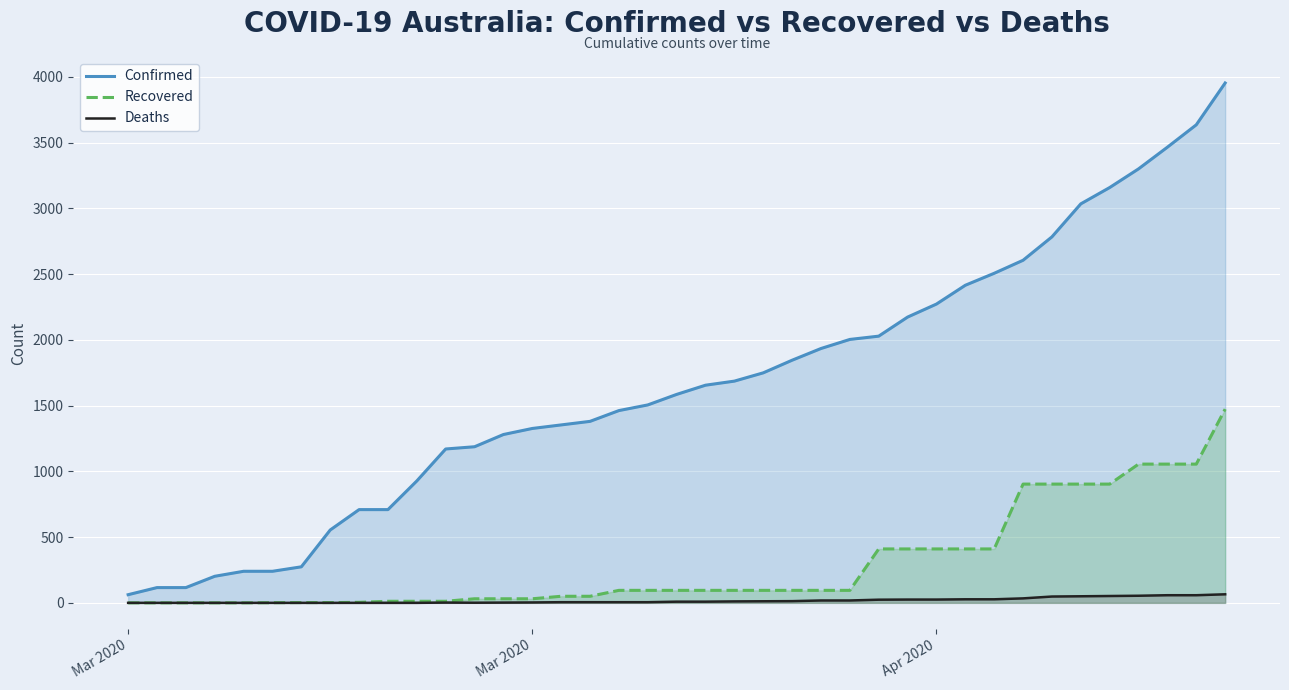

Reading left to right, transcribe all the data shown in this chart.

Confirmed: 62	116	116	202	240	240	274	554	709	709	927	1170	1187	1280	1326	1353	1380	1462	1505	1585	1655	1686	1749	1845	1934	2003	2028	2173	2272	2415	2506	2605	2783	3034	3158	3300	3465	3635	3953
Recovered: 0	0	0	0	0	1	2	2	4	12	12	12	31	31	31	50	50	95	95	95	95	95	95	95	95	95	410	410	410	410	410	903	903	903	903	1055	1055	1055	1473
Deaths: 0	0	0	0	0	0	0	0	0	0	0	2	1	2	3	5	5	5	5	9	9	11	12	13	18	18	24	25	25	27	27	34	48	50	52	54	58	58	65